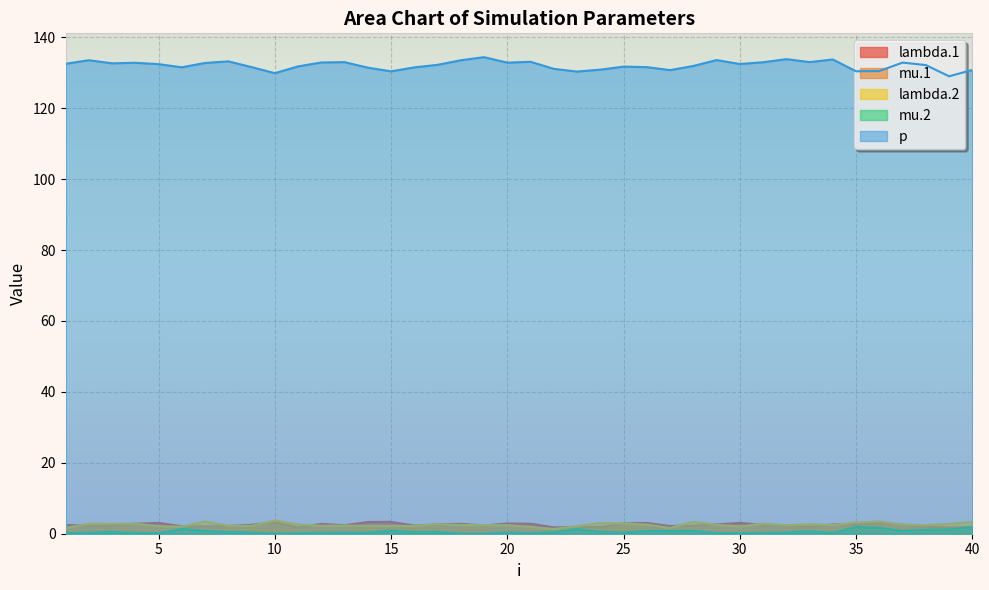

The value of lambda.2 at 8 is 1.4. True or false?

False